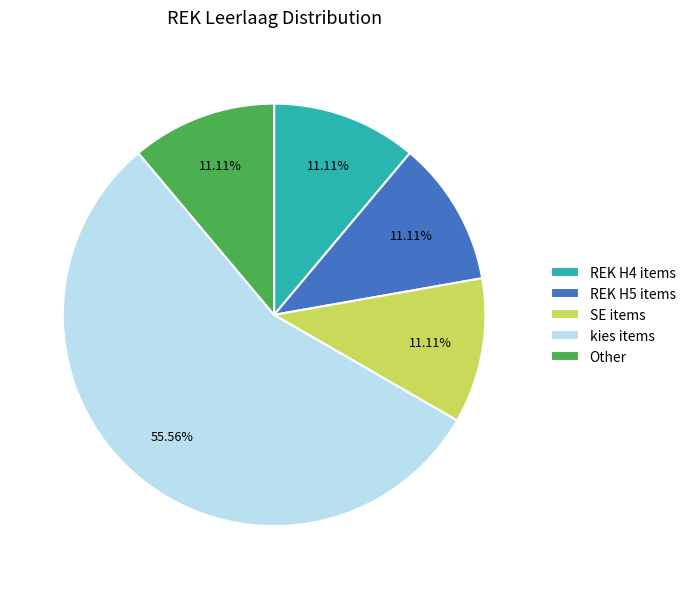

How many slices are in this pie chart?

5